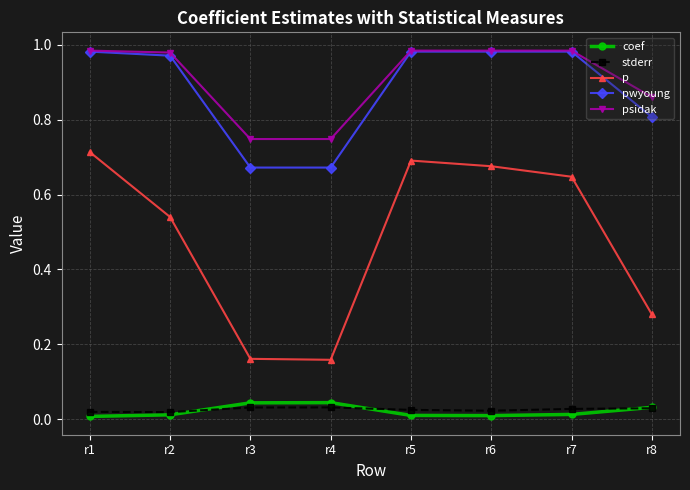

What is the total value across all series at r4?

1.7